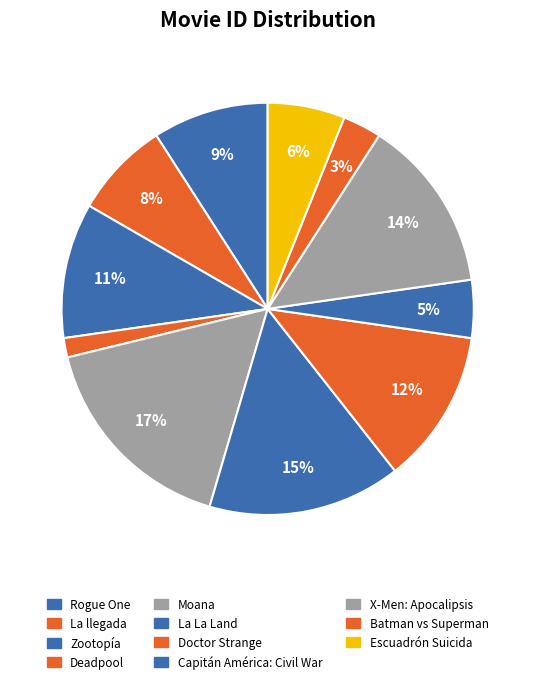

Is there a majority slice in this chart?

No